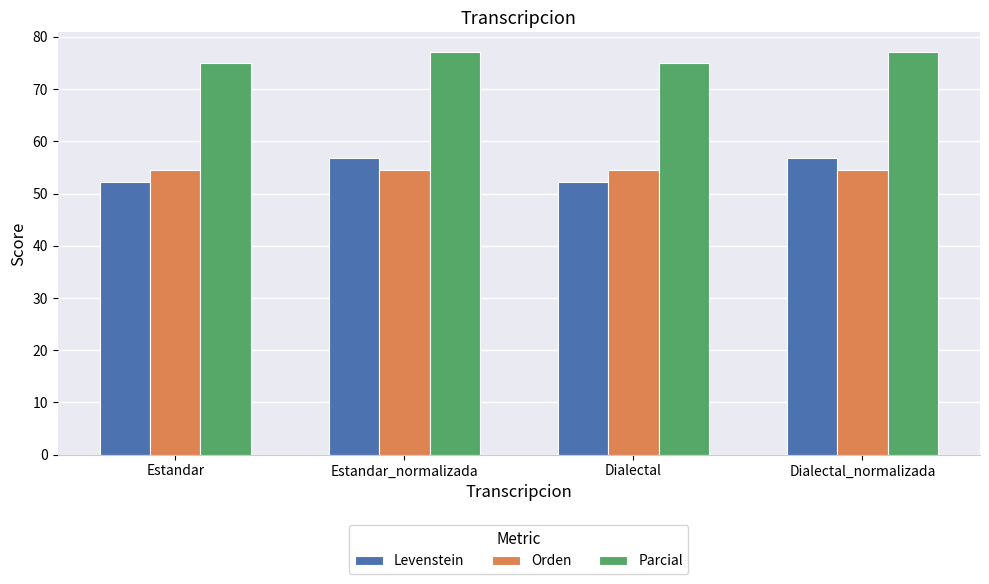

What is the difference between the maximum and minimum values in the Parcial series?

2.0